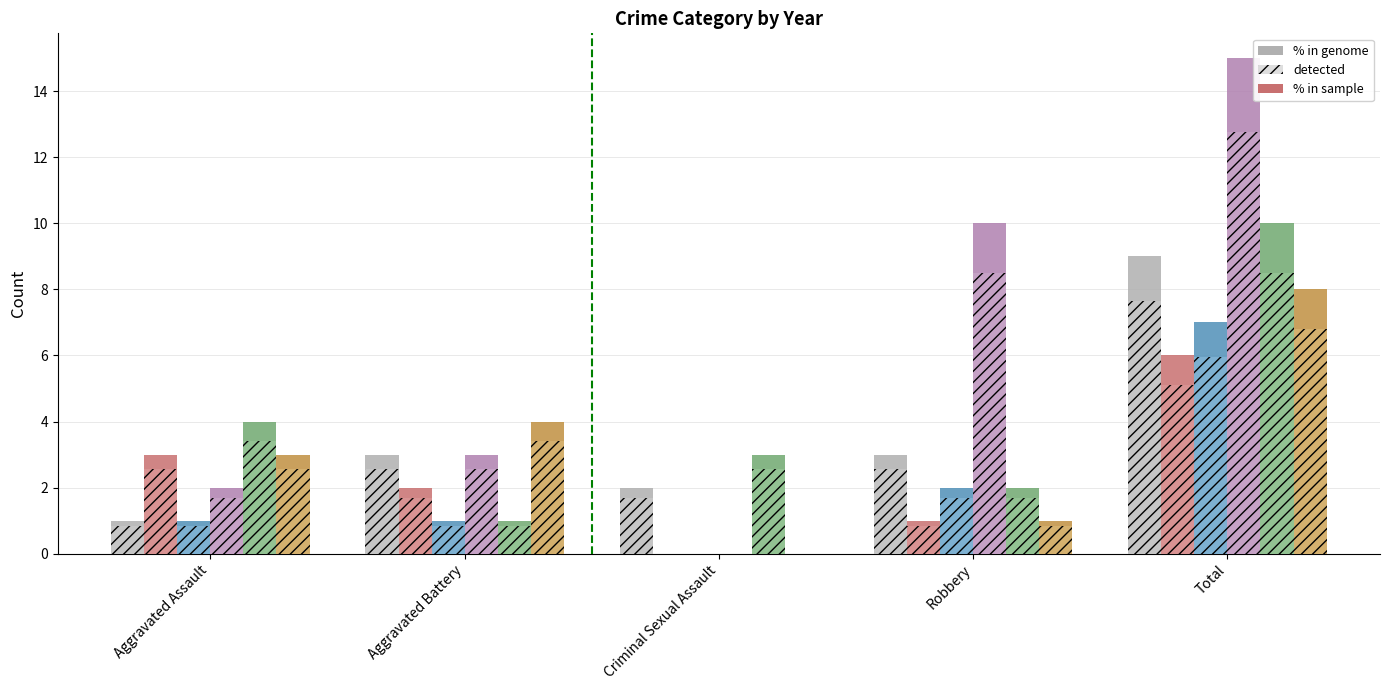

The 2015 series shows 0 at Aggravated Assault. True or false?

False